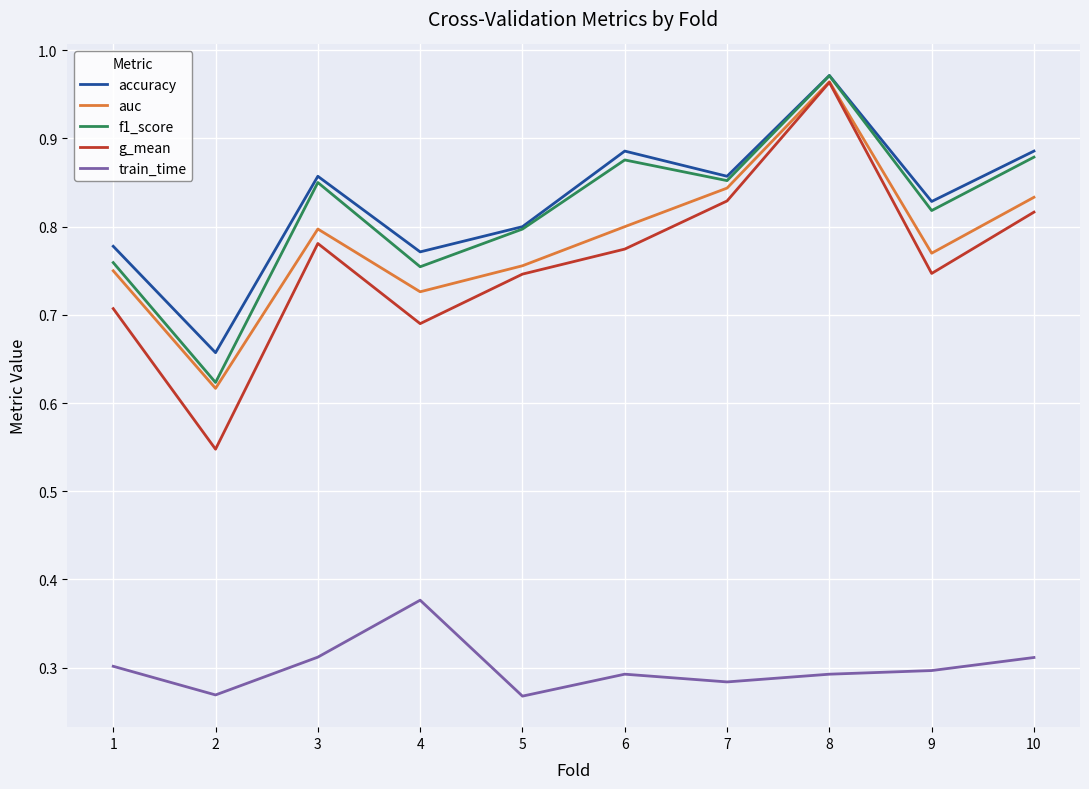

What are all the series names shown in the legend?

accuracy, auc, f1_score, g_mean, train_time